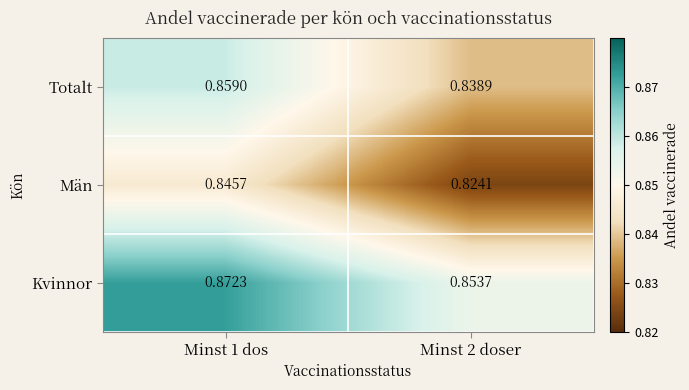

At Minst 2 doser, list the series in order from largest to smallest.

Kvinnor, Totalt, Män